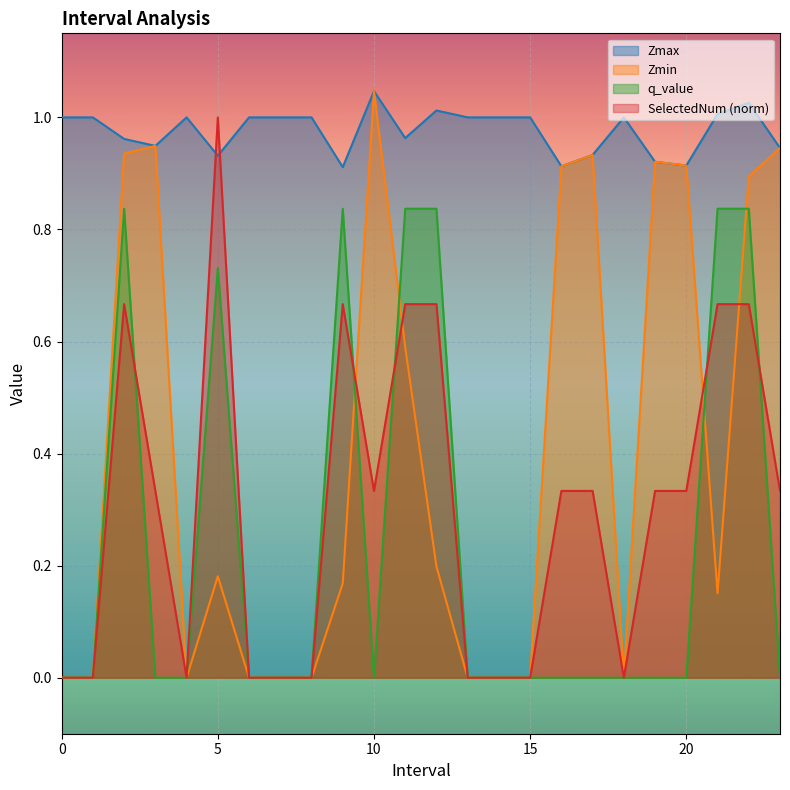

What is the difference between the second highest and second lowest values in the SelectedNum series?

0.7